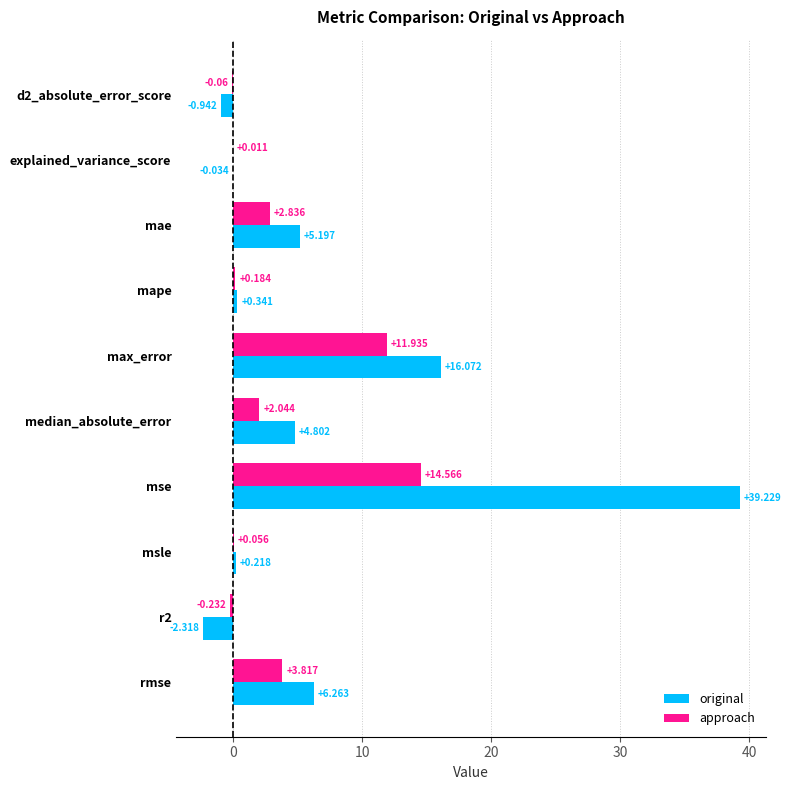

Which series changed the most between r2 and rmse?

original